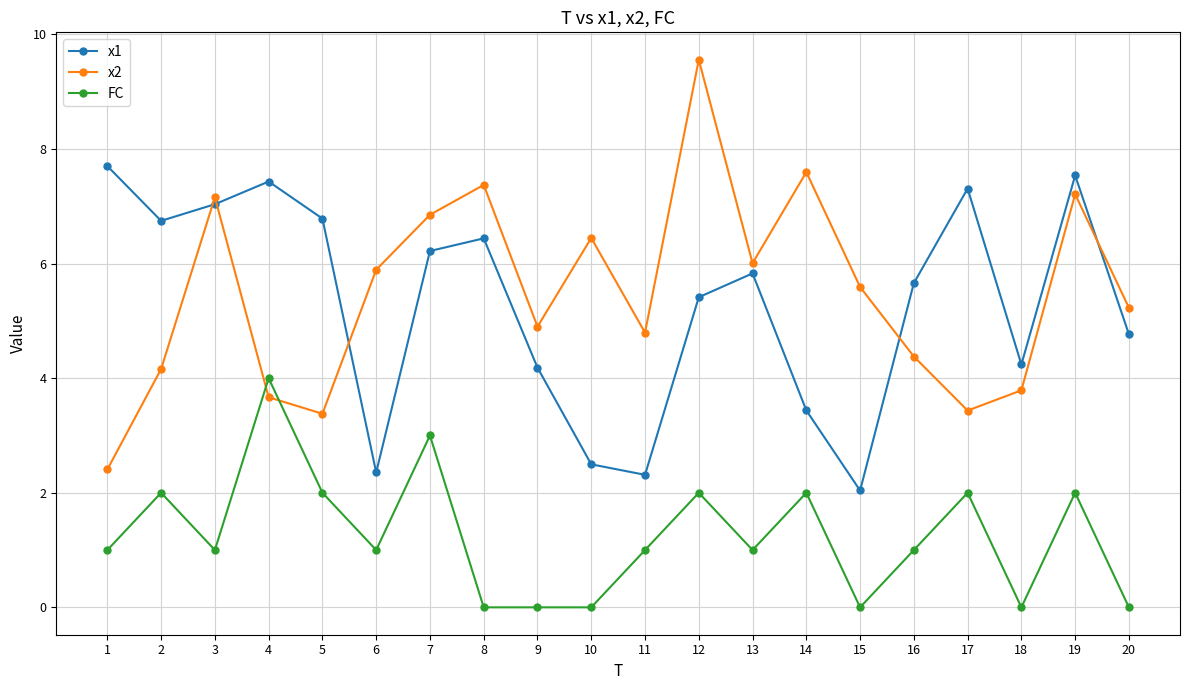

What are all the series names shown in the legend?

x1, x2, FC